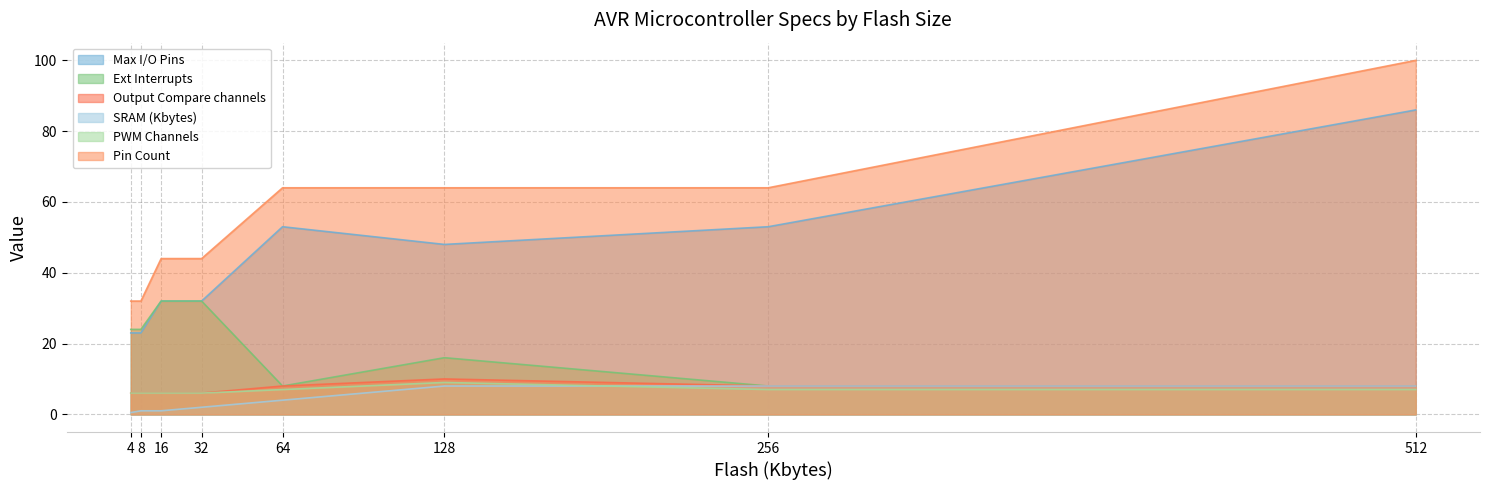

Rank the series by their maximum value, from lowest to highest.

SRAM (Kbytes), PWM Channels, Output Compare channels, Ext Interrupts, Max I/O Pins, Pin Count